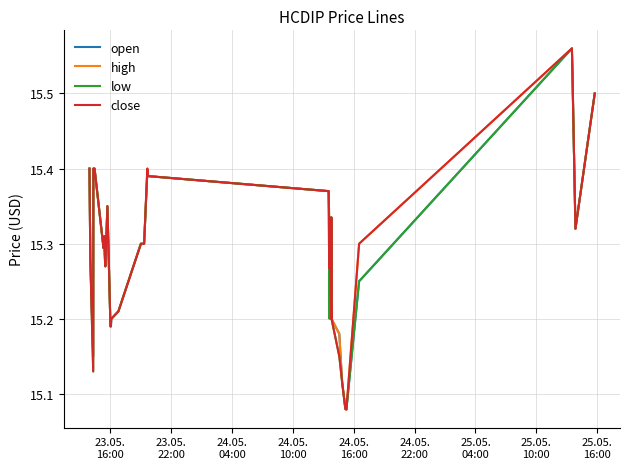

Does the chart display data point markers on the line(s)?

No